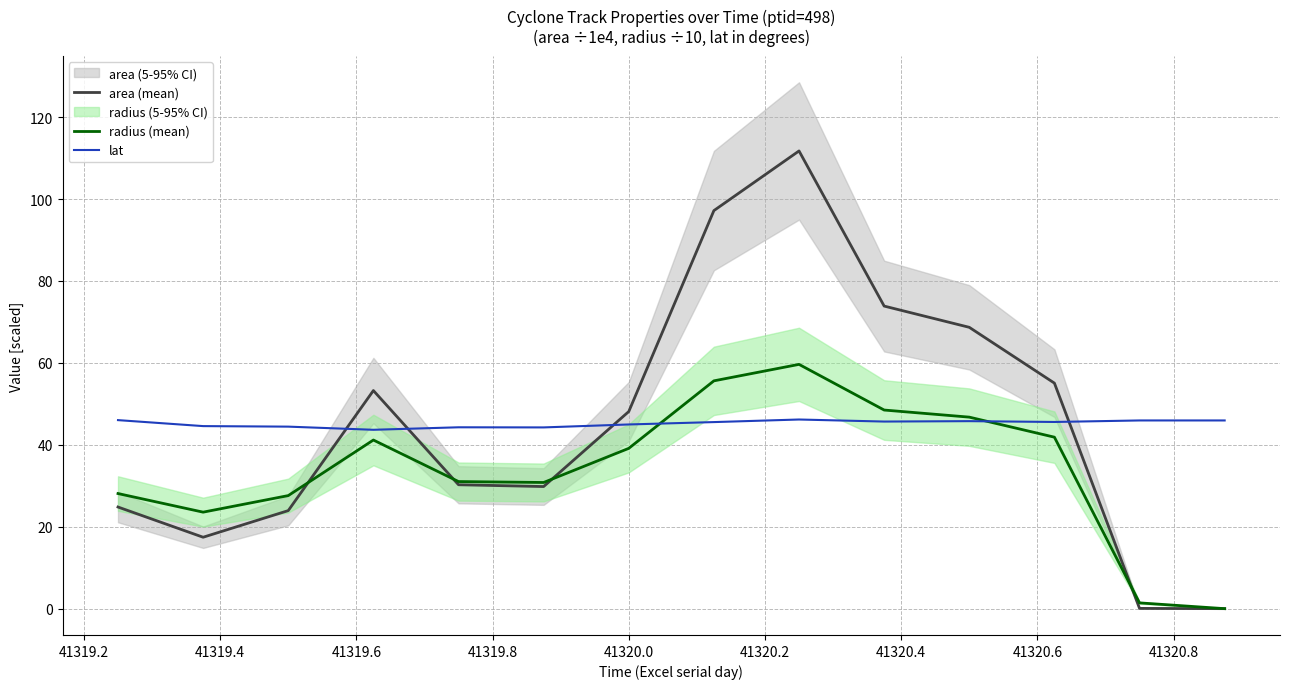

In radius (mean), how many points are lower than both neighbors (excluding endpoints)?

2